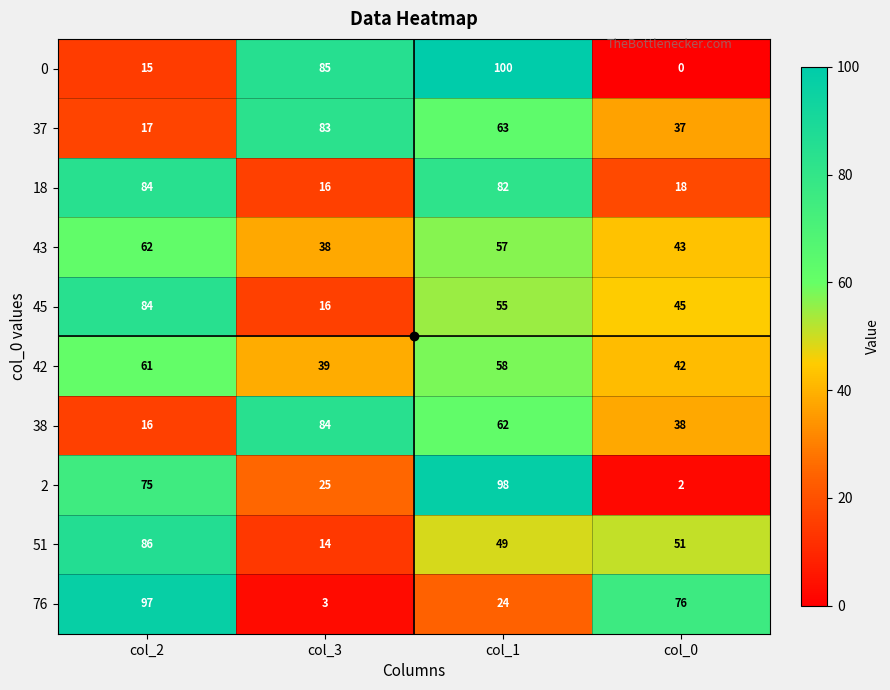

What is the total value across all series at col_0?

352